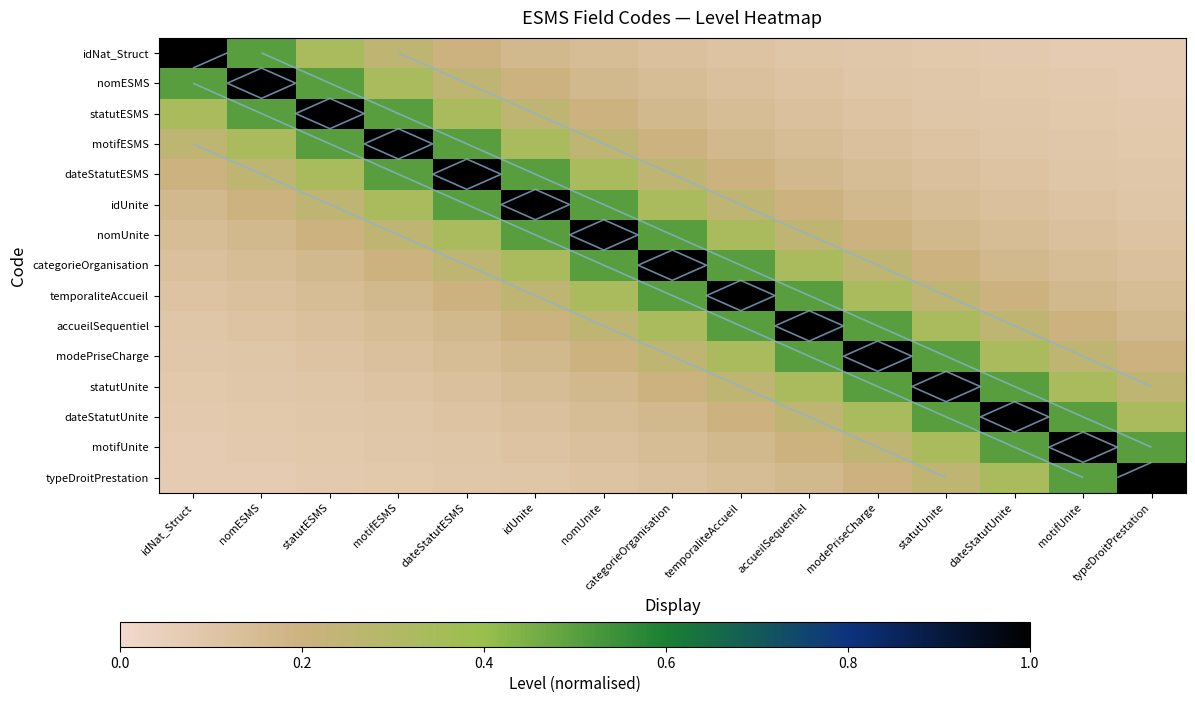

True or false: nomESMS has a value of 0.2 at modePriseCharge.

False